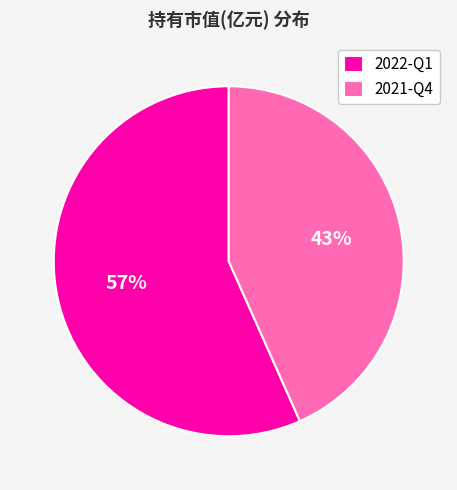

Do 2021-Q4 and 2022-Q1 together represent more than half of the pie?

Yes